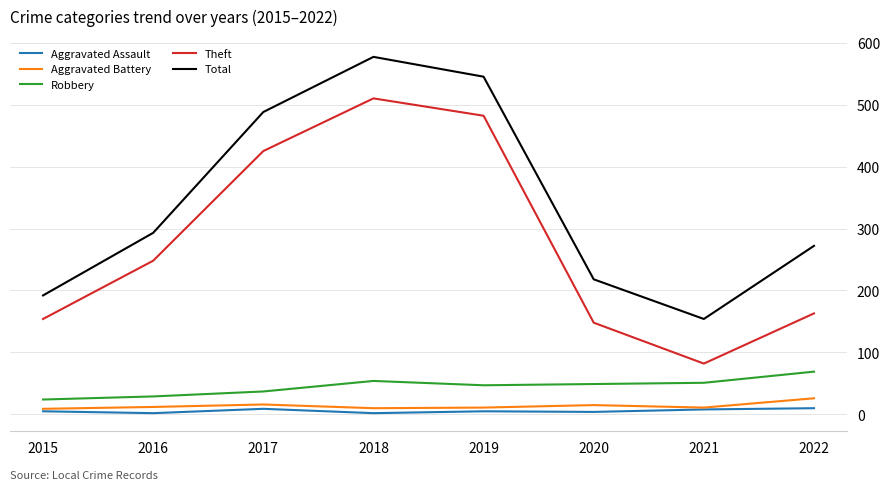

Is it true that Theft equals 148 at 2020?

True